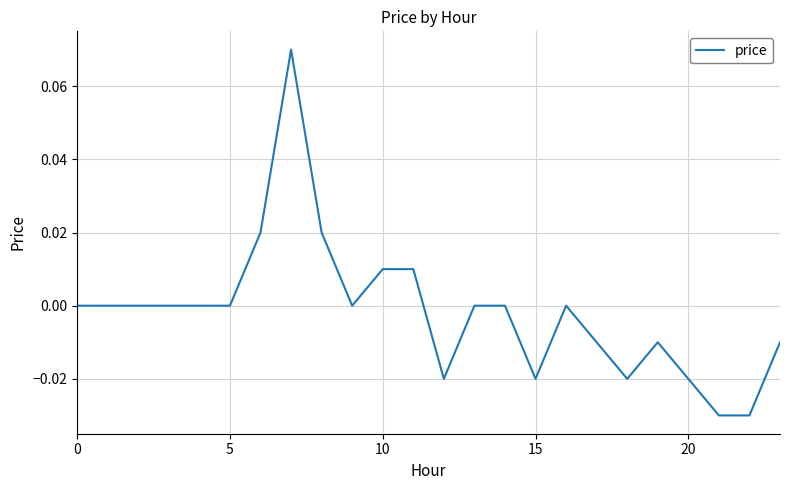

How many lines are shown in the chart?

1